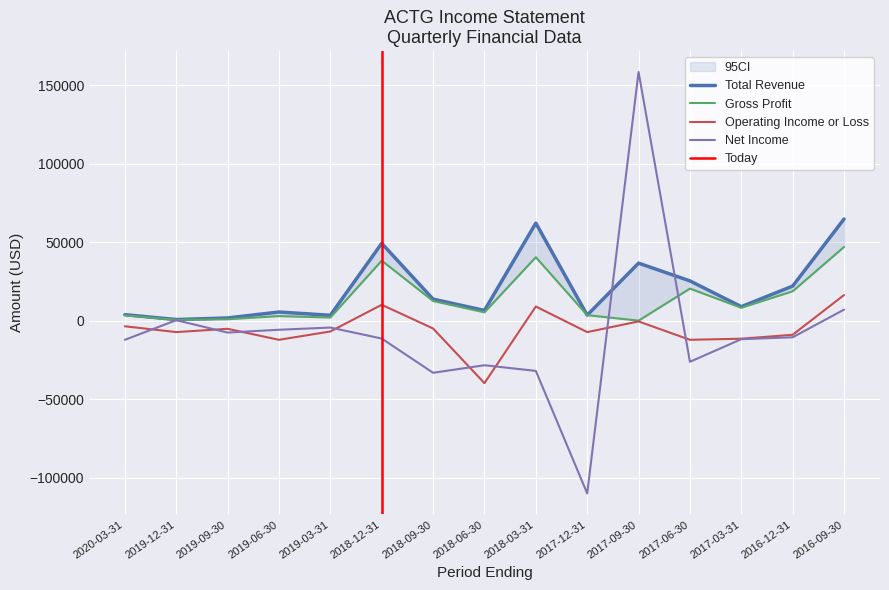

What is the greatest value displayed?

158300